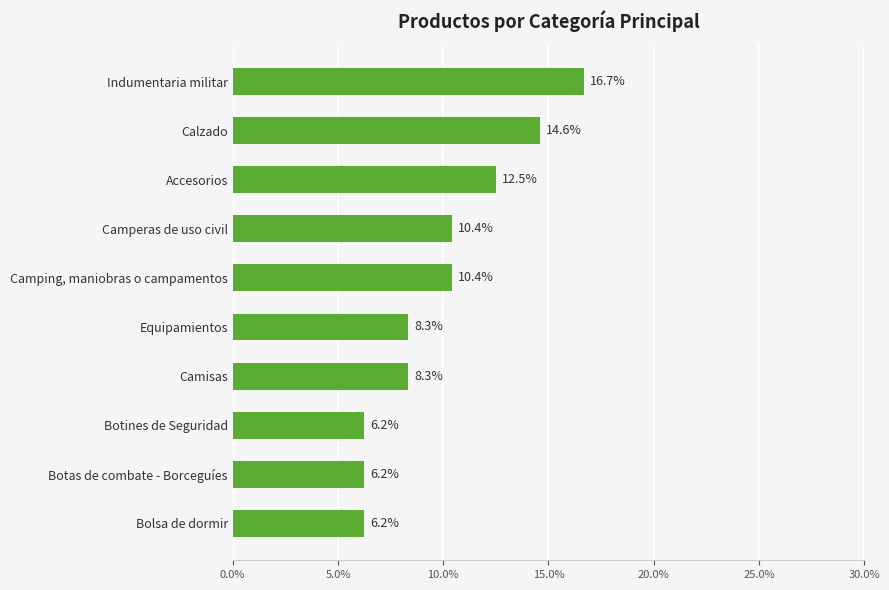

What position from the top is Camisas?

7